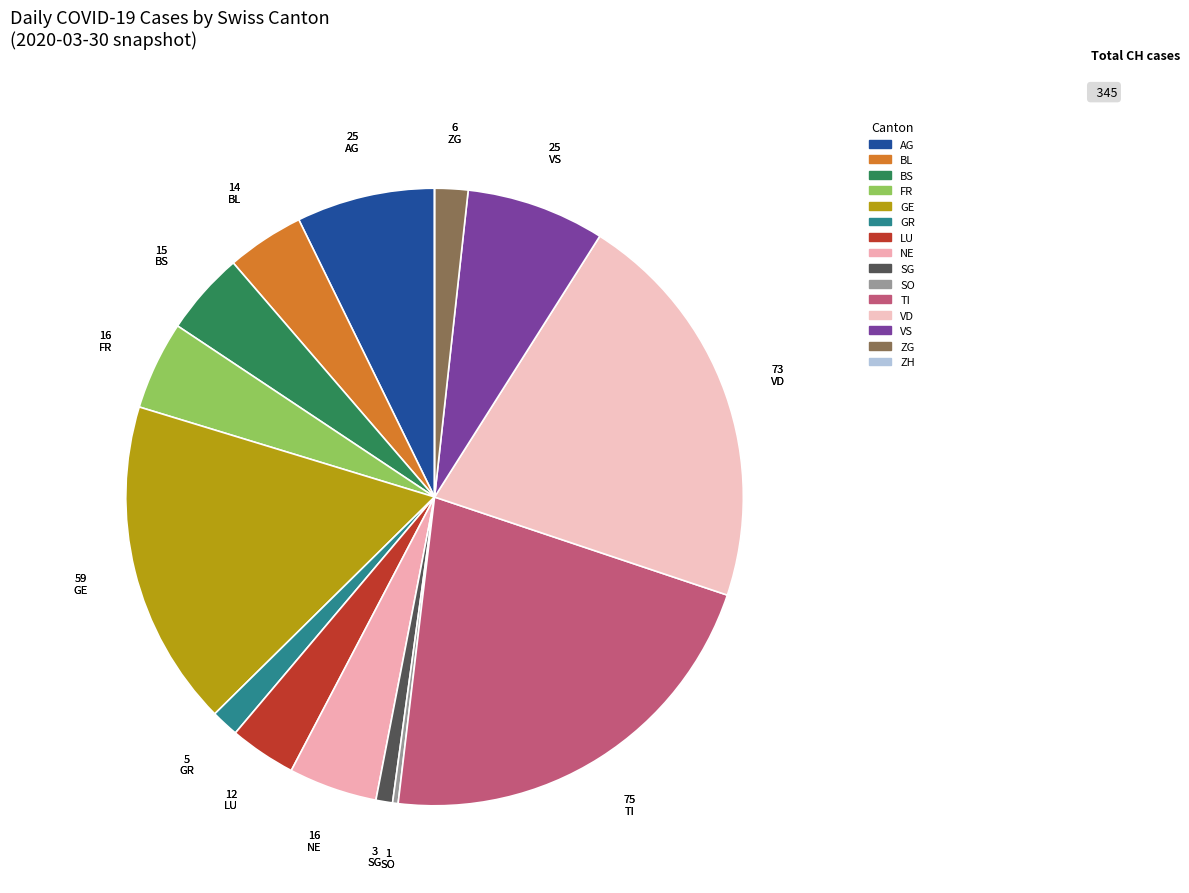

Is it true that GE is 30% of the pie?

False